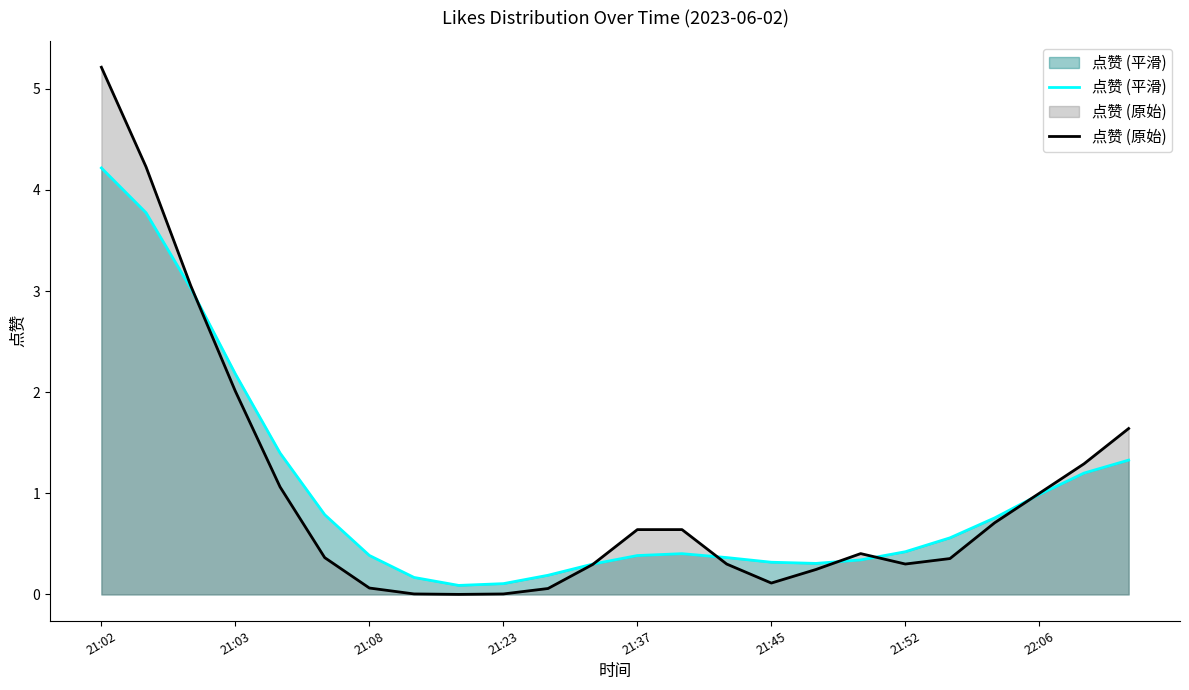

True or false: 点赞 (平滑) has more than 2 interior local peaks.

False